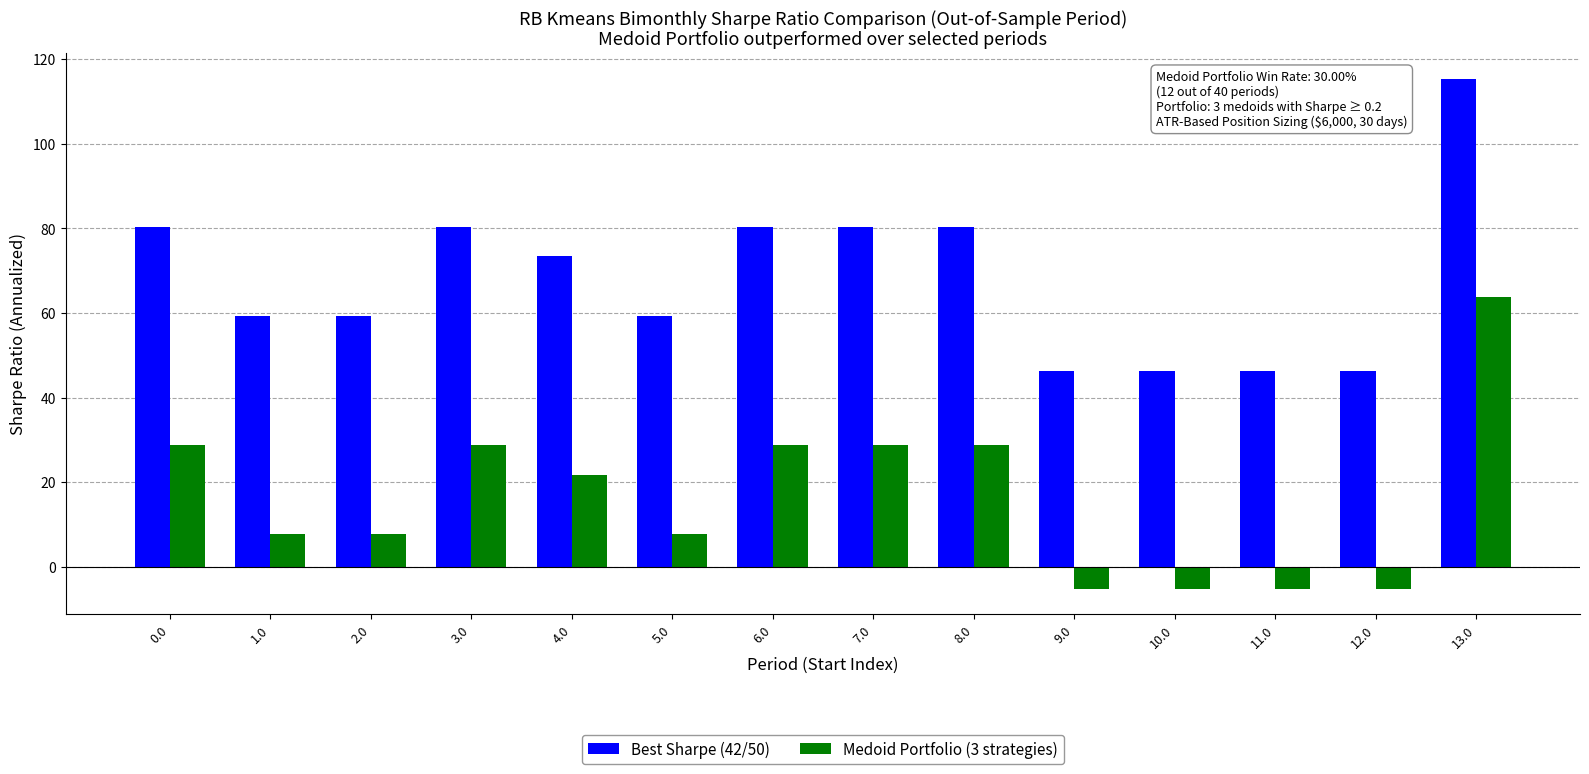

Reading left to right, transcribe all the data shown in this chart.

Best Sharpe (42/50): 0.0=80.4	1.0=59.4	2.0=59.4	3.0=80.4	4.0=73.4	5.0=59.4	6.0=80.4	7.0=80.4	8.0=80.4	9.0=46.4	10.0=46.4	11.0=46.4	12.0=46.4	13.0=115.4
Medoid Portfolio (3 strategies): 0.0=28.8	1.0=7.8	2.0=7.8	3.0=28.8	4.0=21.8	5.0=7.8	6.0=28.8	7.0=28.8	8.0=28.8	9.0=-5.2	10.0=-5.2	11.0=-5.2	12.0=-5.2	13.0=63.8